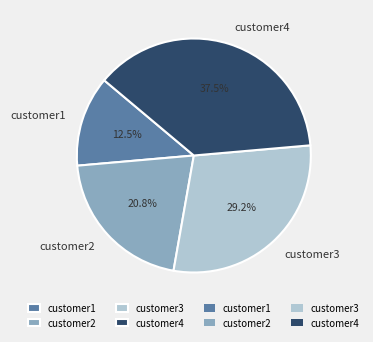

Does any single category account for the majority?

No